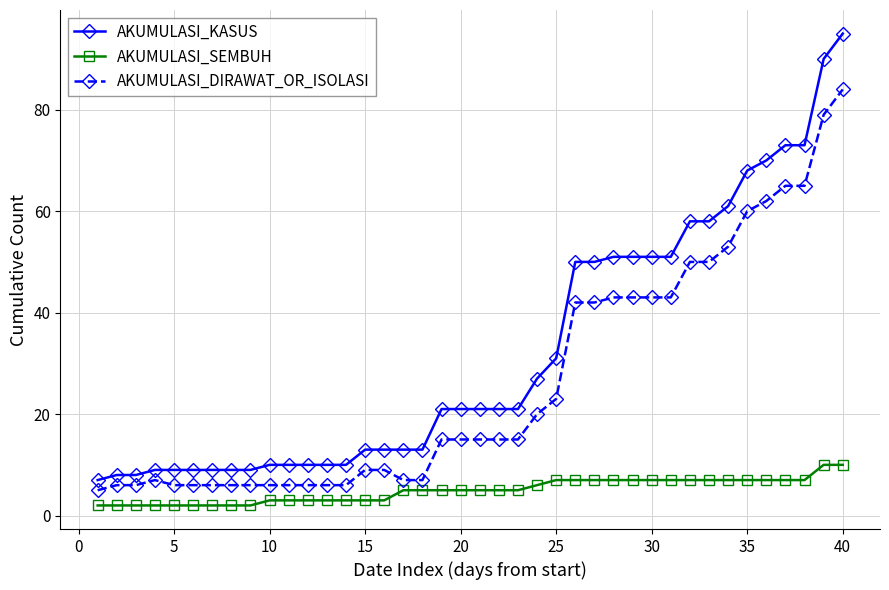

What is the maximum value for AKUMULASI_KASUS?

95